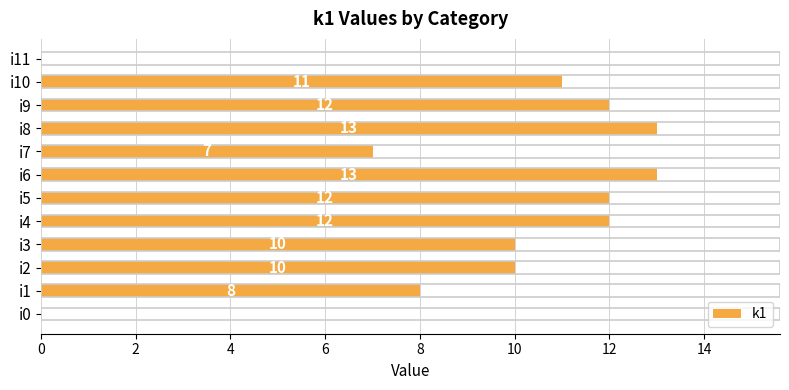

What is the maximum value shown in the chart?

13